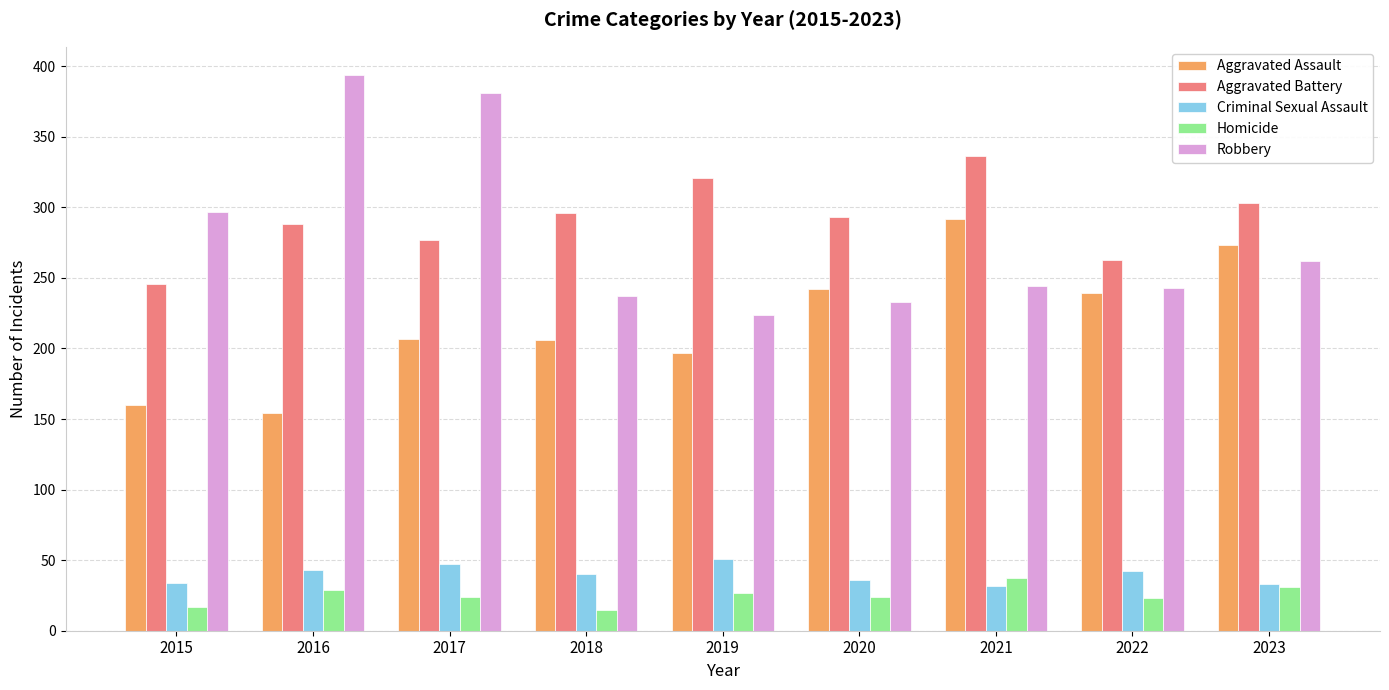

What is the difference between the second highest and second lowest values in the Criminal Sexual Assault series?

14